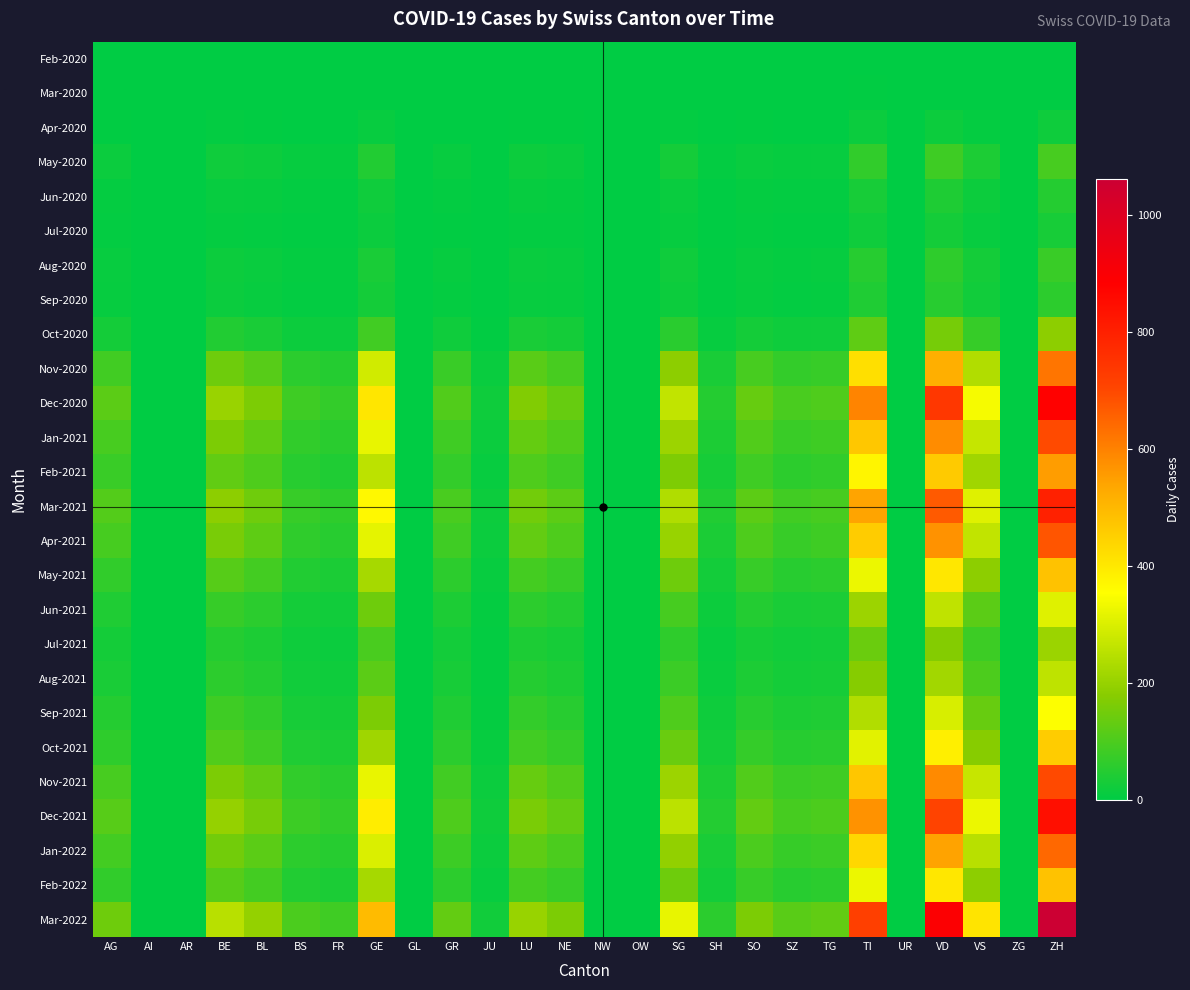

Between TG and GR, which is larger?

TG